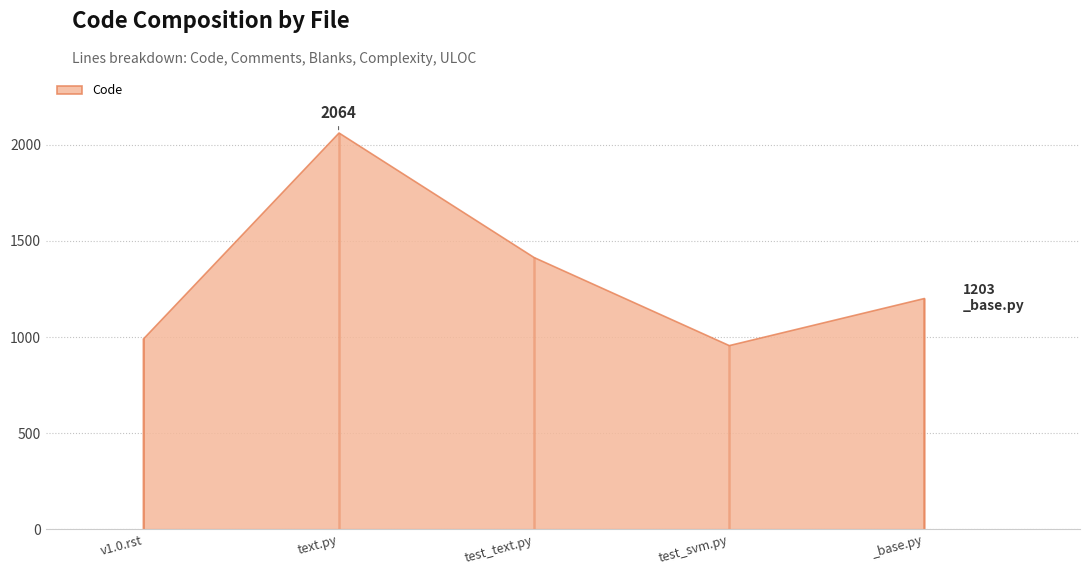

True or false: ULOC and Comments intersect in this chart.

False